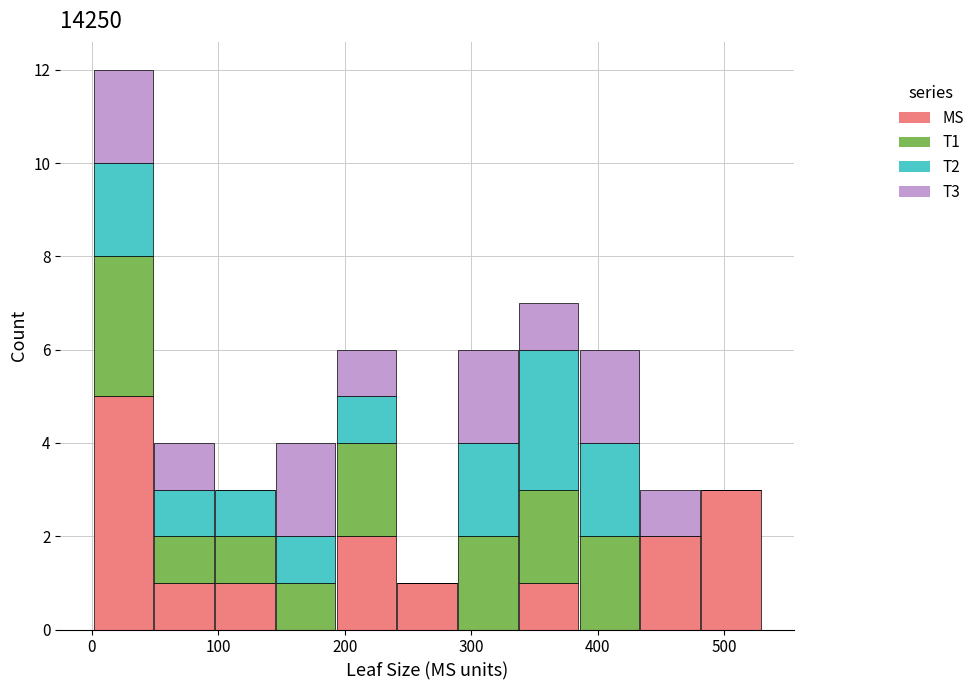

Which range on the x-axis has the tallest stacked bar (by total height)?

0 to 50